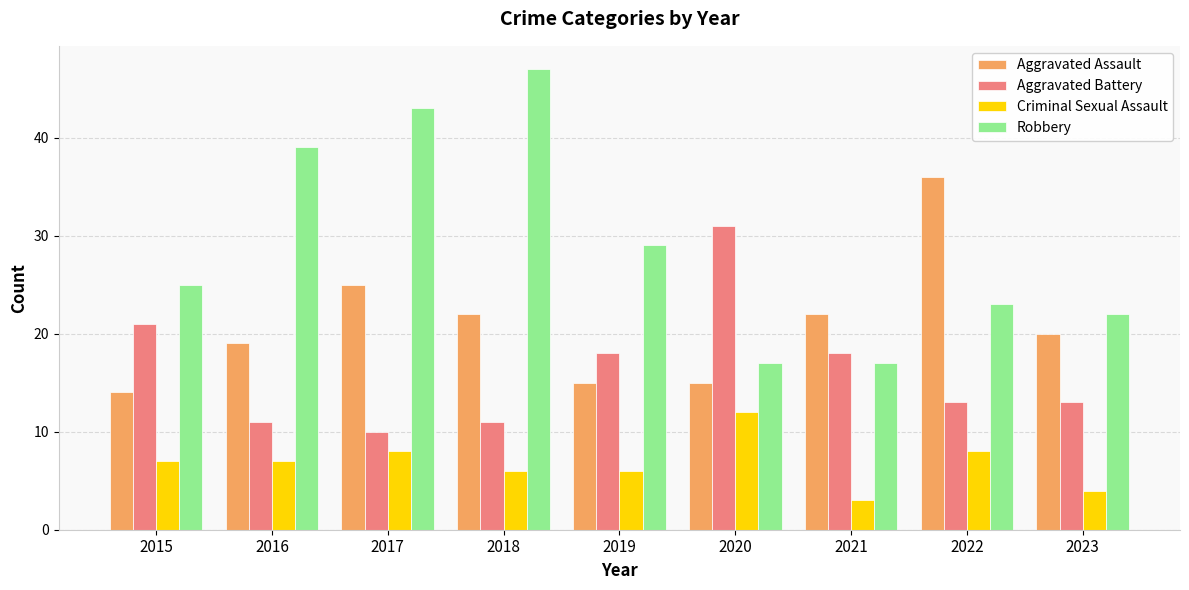

Reading right to left, transcribe all the data shown in this chart.

Aggravated Assault: 20	36	22	15	15	22	25	19	14
Aggravated Battery: 13	13	18	31	18	11	10	11	21
Criminal Sexual Assault: 4	8	3	12	6	6	8	7	7
Robbery: 22	23	17	17	29	47	43	39	25